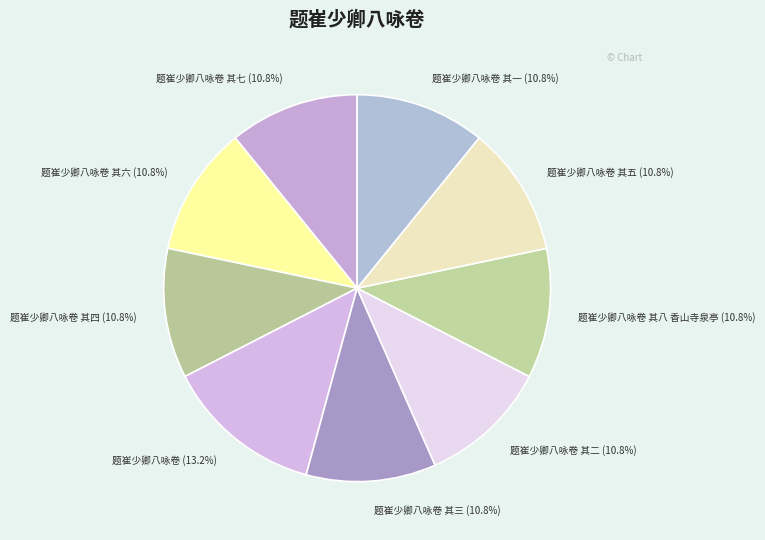

How many slices are in this pie chart?

9